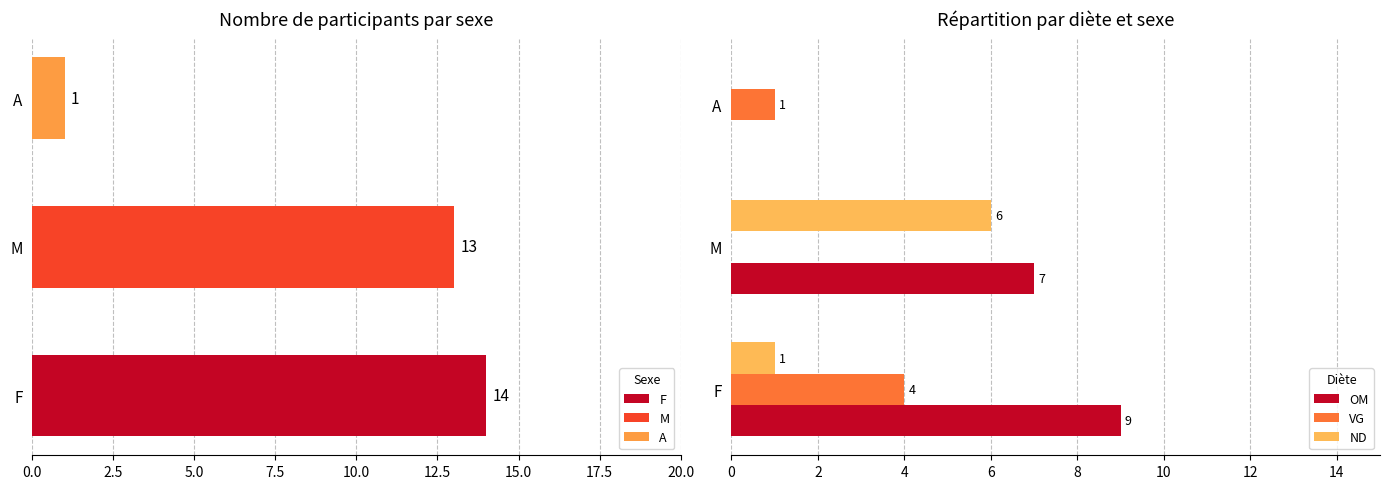

What is the difference between the maximum and second lowest values in the ND series?

5